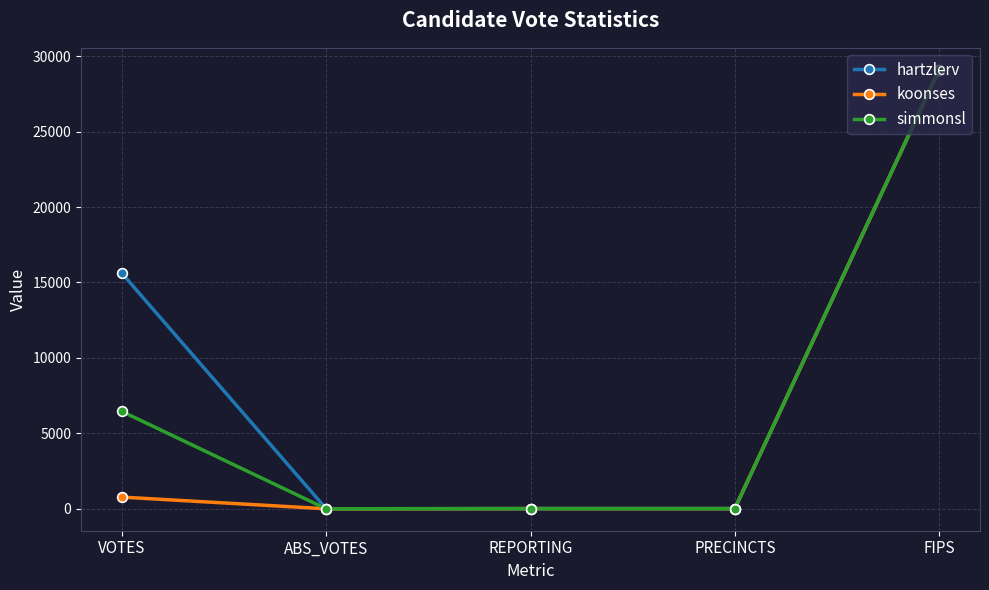

What is the difference between the maximum and second lowest values in the hartzlerv series?

29090